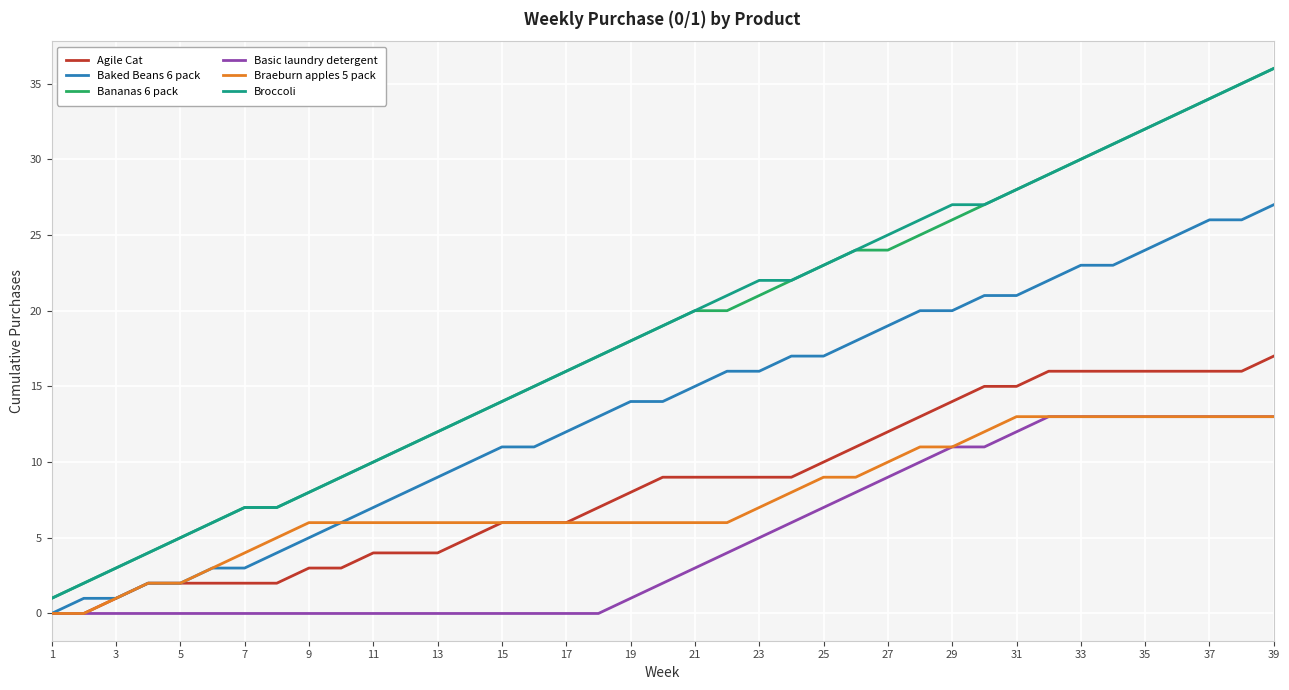

True or false: Bananas 6 pack and Basic laundry detergent intersect in this chart.

False